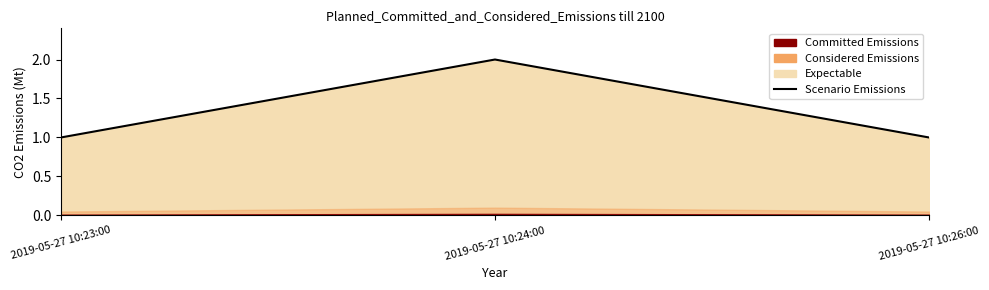

What value does the data have at 2019-05-27 10:23:00?

1